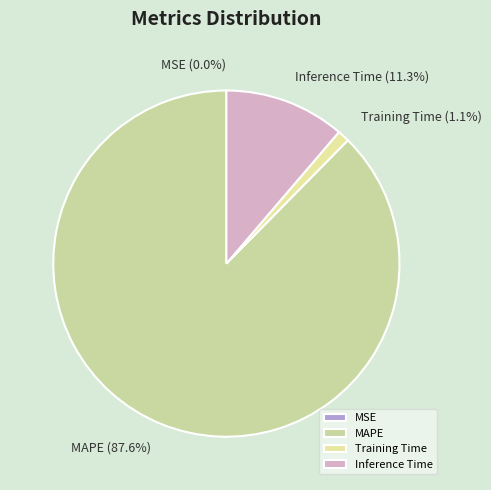

Is MAPE the majority of the pie?

Yes